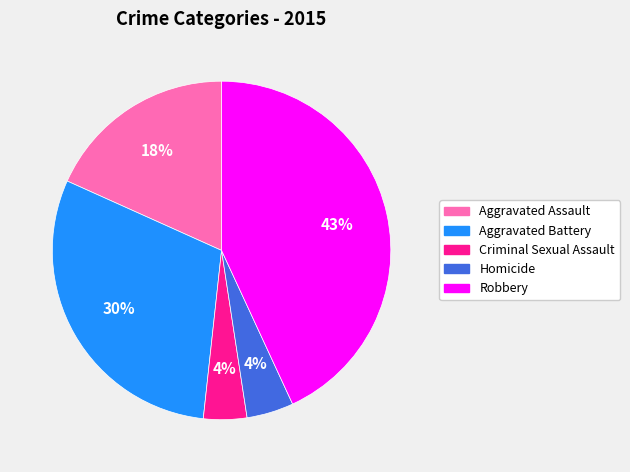

To the nearest percent, what is the difference between the largest and smallest slice percentages?

39%